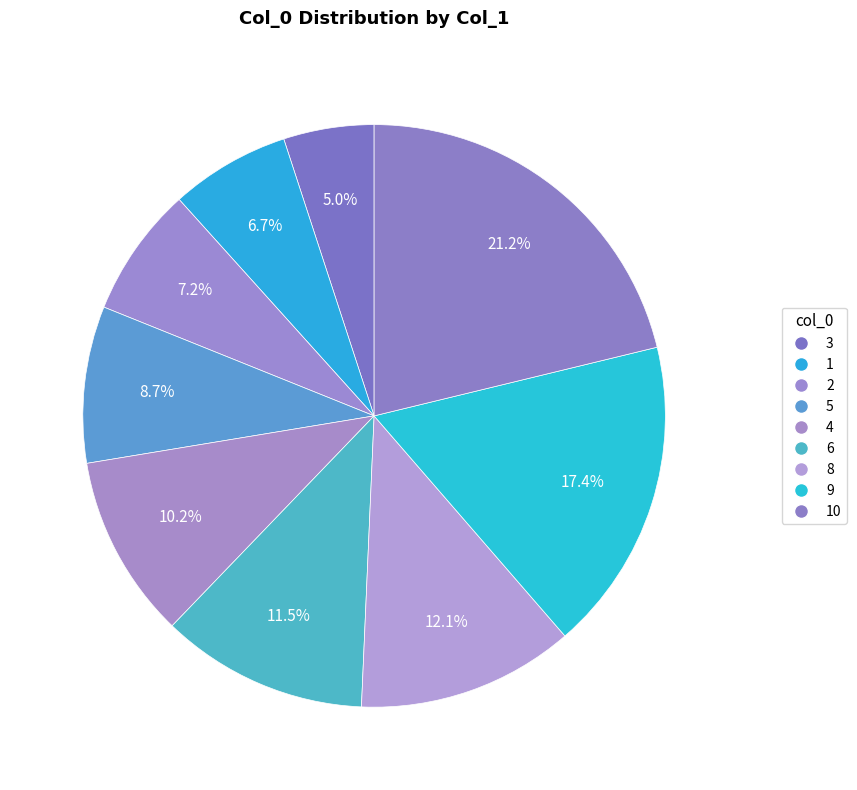

Which category has the smallest portion of the pie?

3